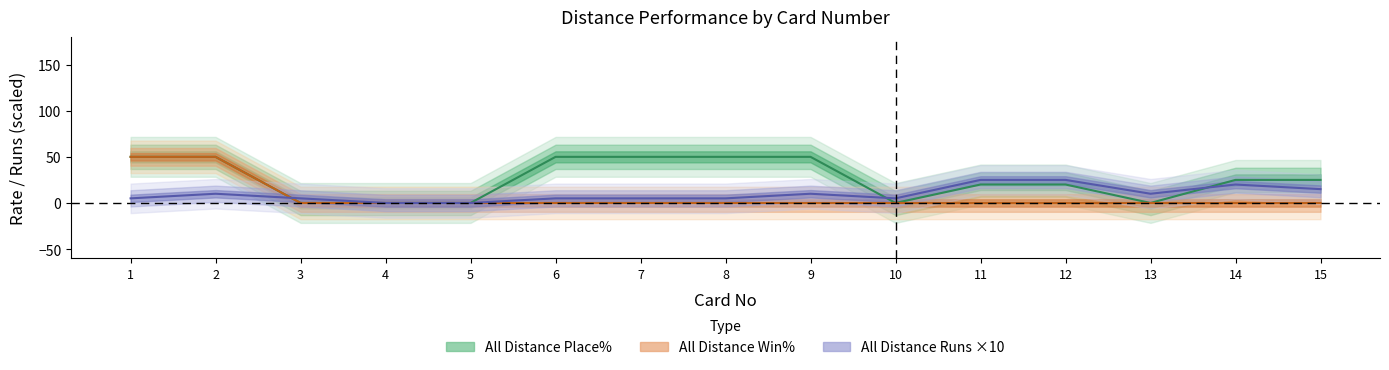

Which label corresponds to the largest value in the chart?

1